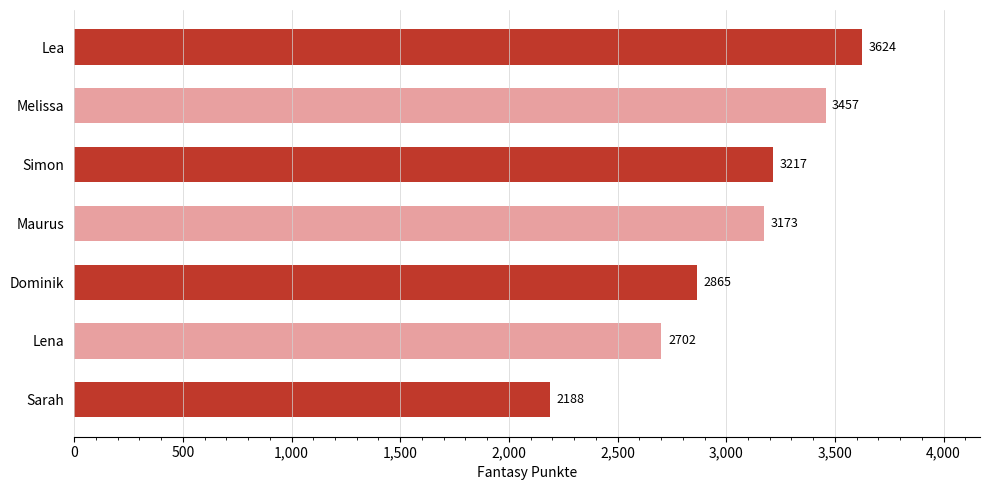

Reading top to bottom, what are all the values shown in this chart?

Lea=3624	Melissa=3457	Simon=3217	Maurus=3173	Dominik=2865	Lena=2702	Sarah=2188